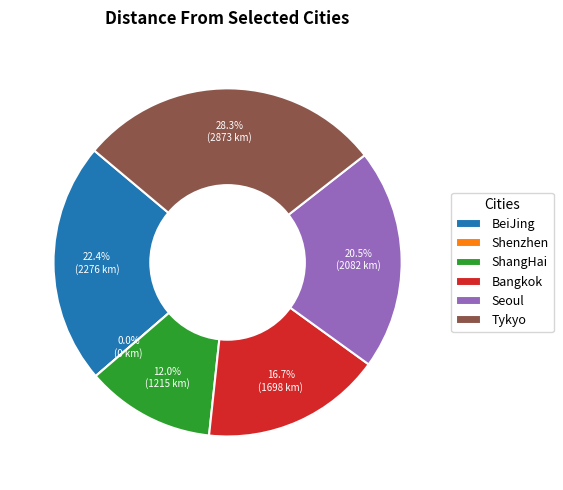

How many slices are in this pie chart?

6